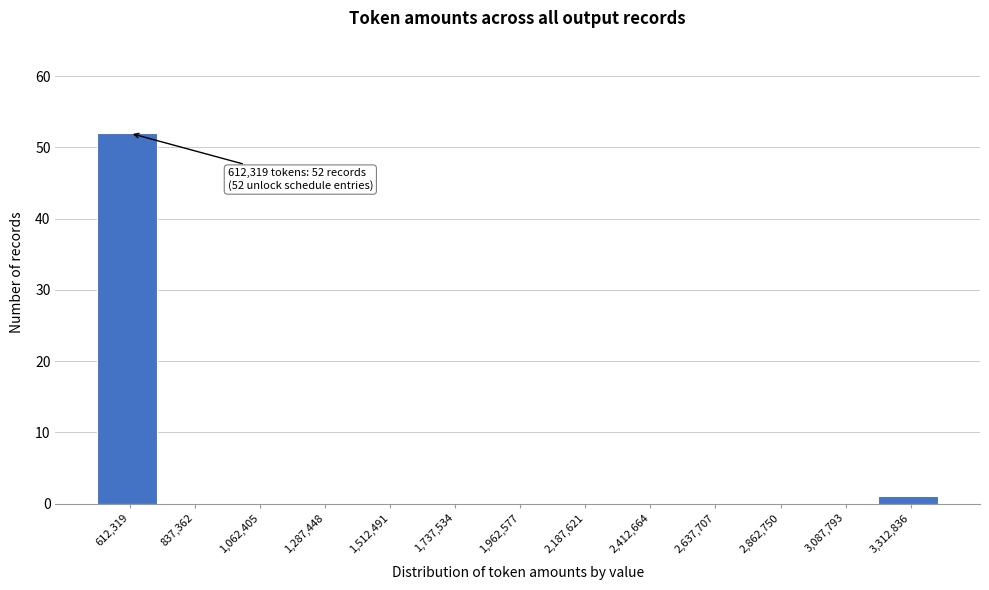

Reading left to right, list all the values displayed in this chart.

612,319=52	837,362=0	1,062,405=0	1,287,448=0	1,512,491=0	1,737,534=0	1,962,577=0	2,187,621=0	2,412,664=0	2,637,707=0	2,862,750=0	3,087,793=0	3,312,836=1